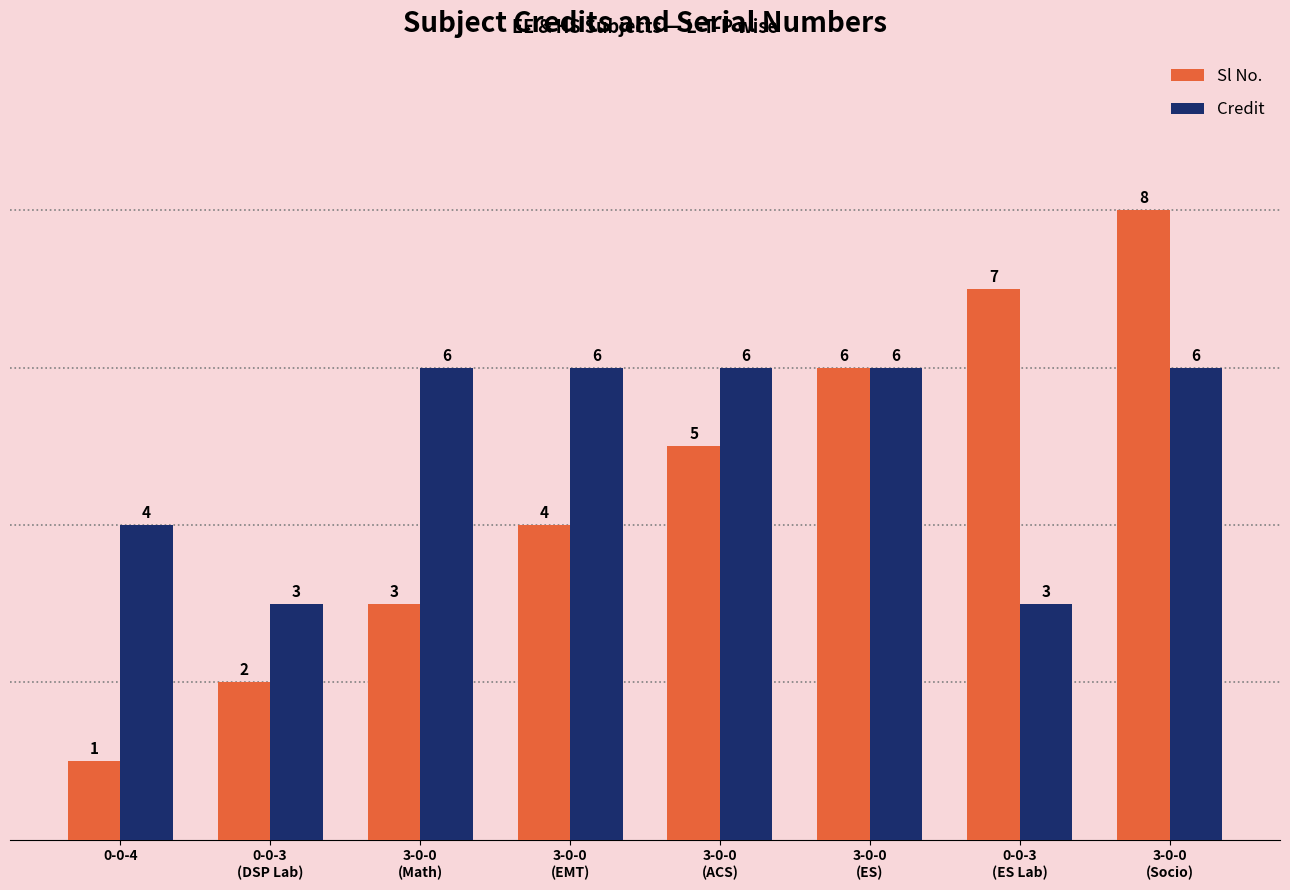

What is the difference between the Sl No. values at 3-0-0
(Math) and 3-0-0
(ACS)?

2